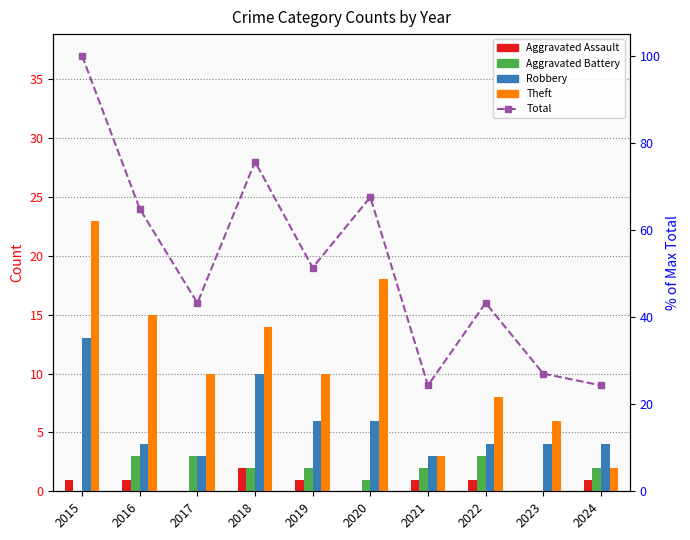

The Aggravated Assault series shows -1 at 2023. True or false?

False